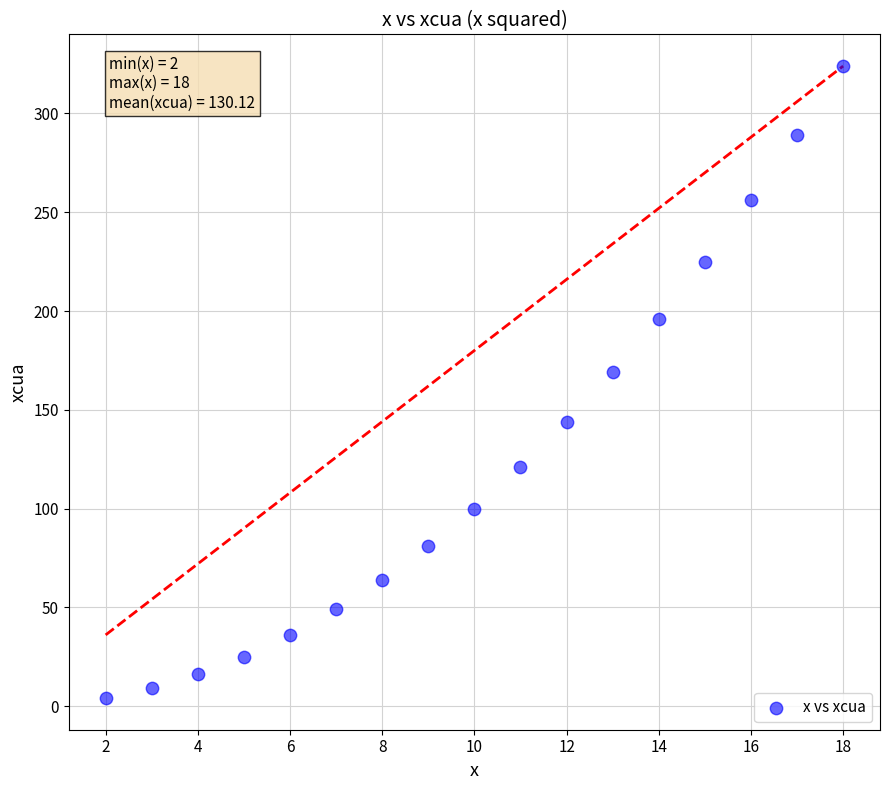

What is the range of Y values (max minus min)?

320